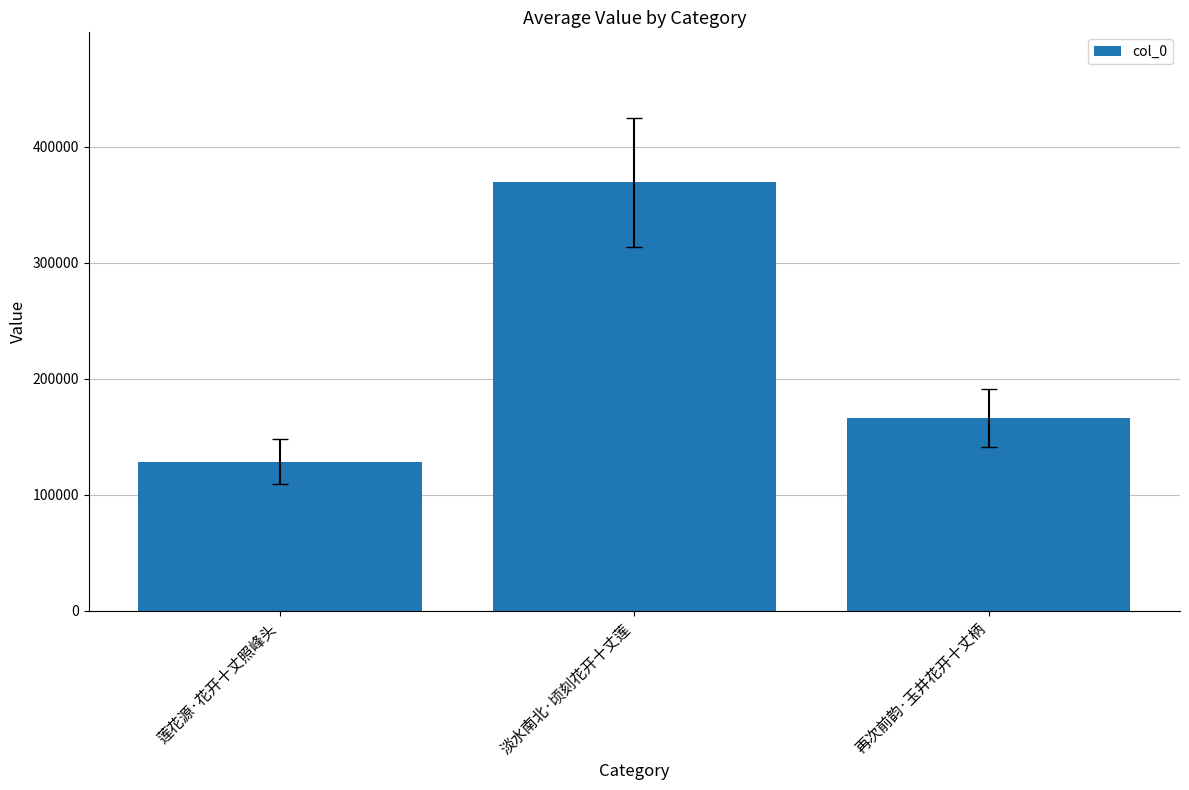

Rank the categories by value from lowest to highest.

莲花源·花开十丈照峰头, 再次前韵·玉井花开十丈柄, 淡水南北·顷刻花开十丈莲